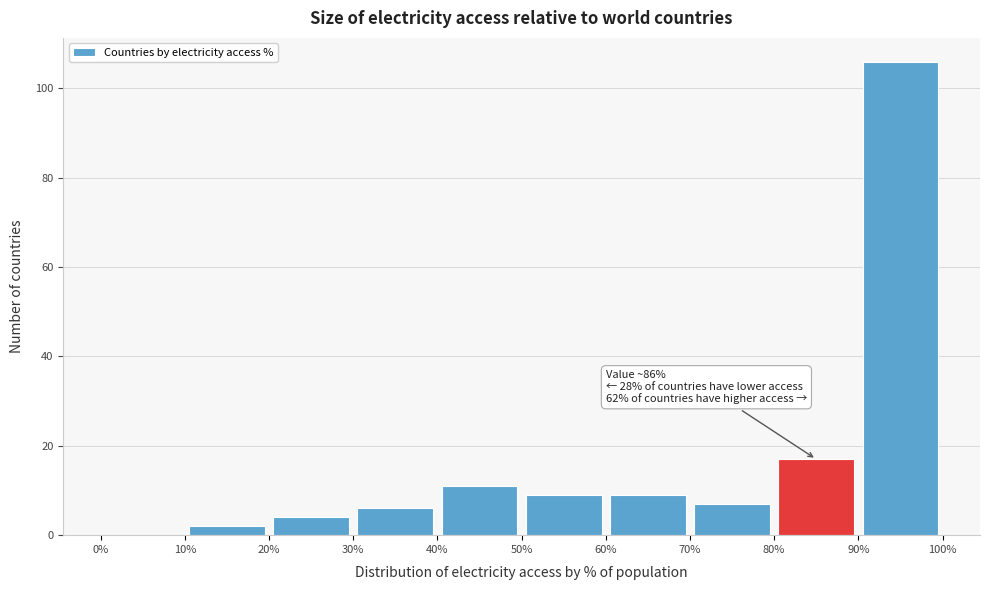

Which range on the x-axis has the tallest bar?

90% to 100%